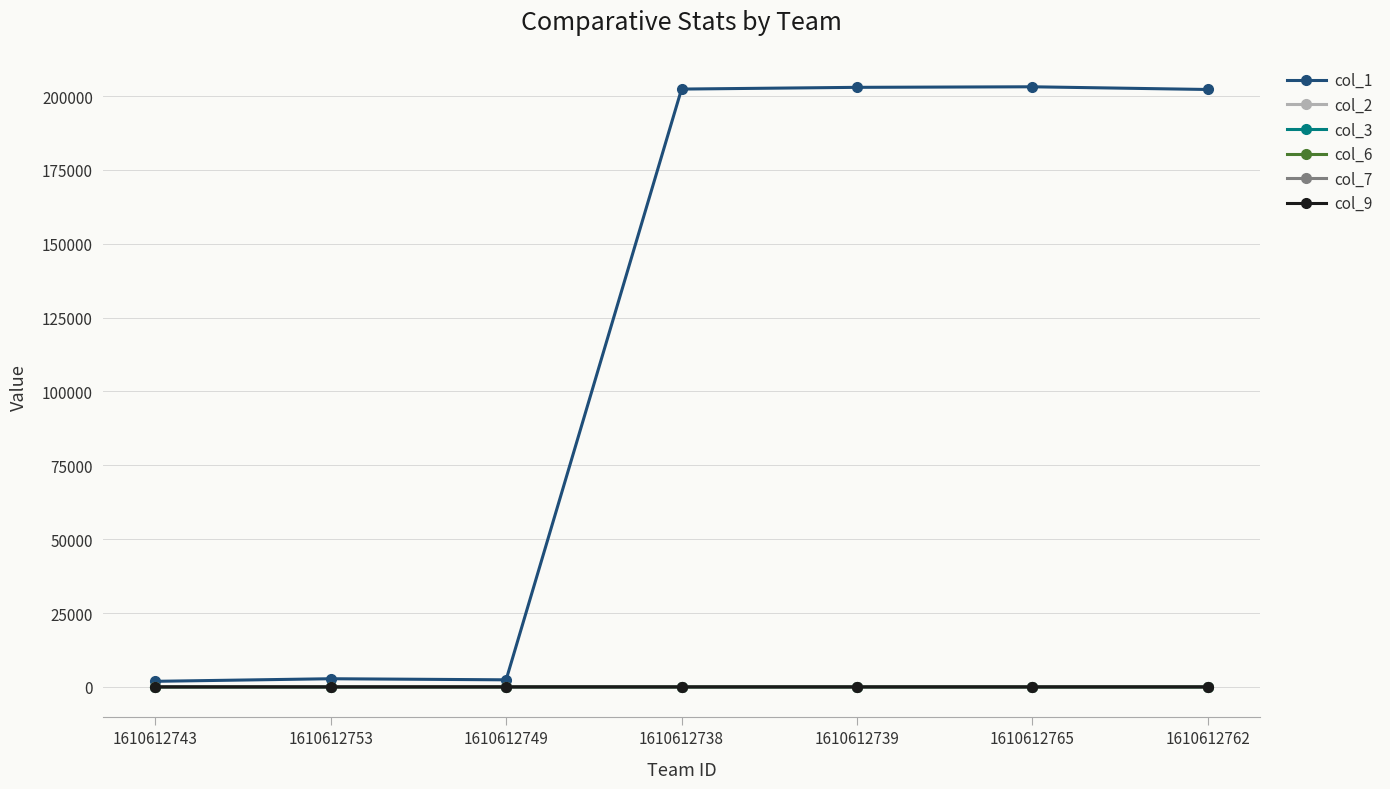

Is it true that col_3 equals 0.8 at 1610612738?

True